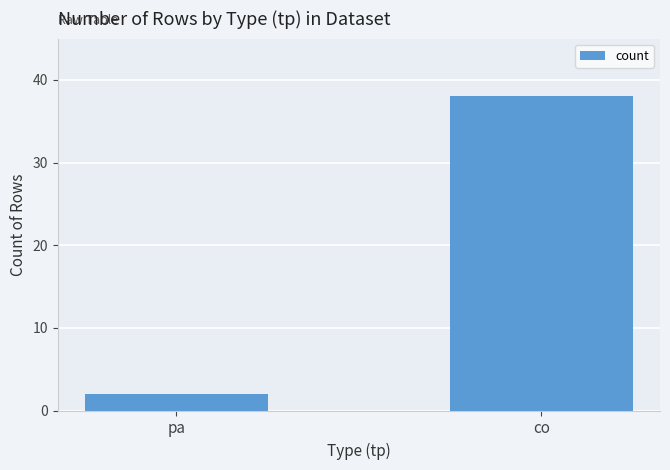

What is the sum of the values at co and pa?

40